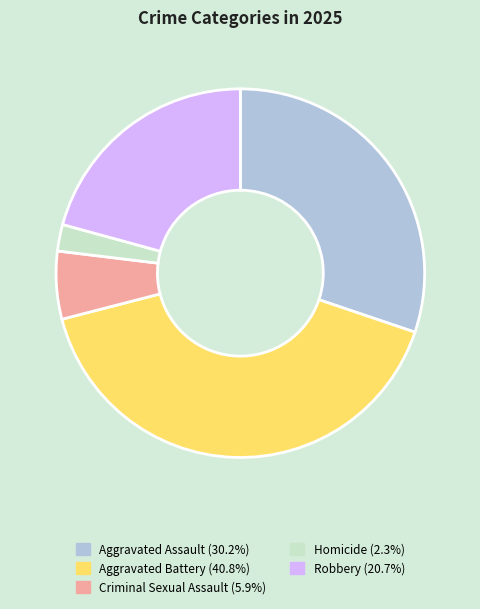

Is it true that Aggravated Assault is 41% of the pie?

False